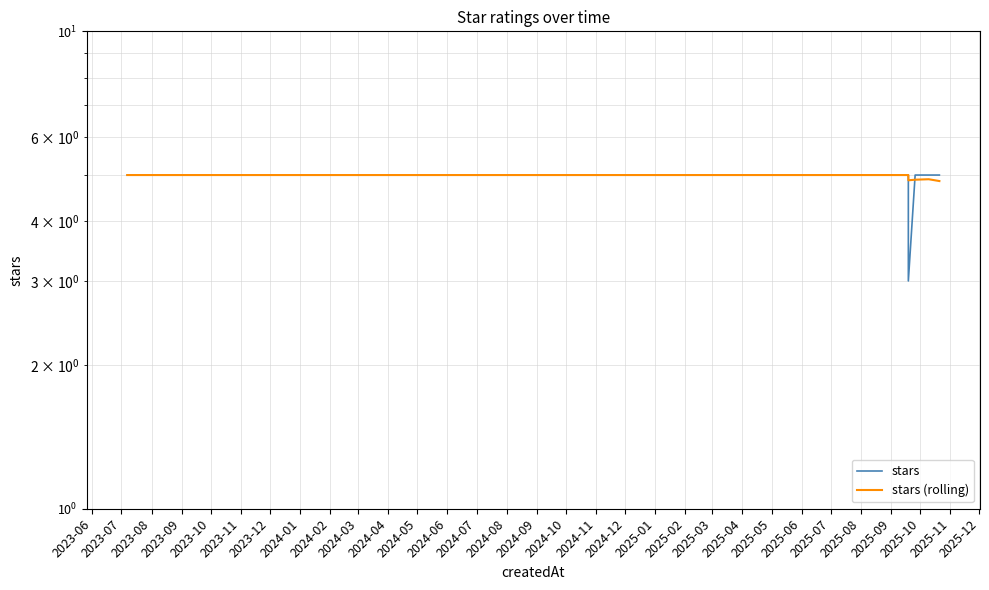

List the series in order of their overall mean, lowest first.

stars, stars (rolling)